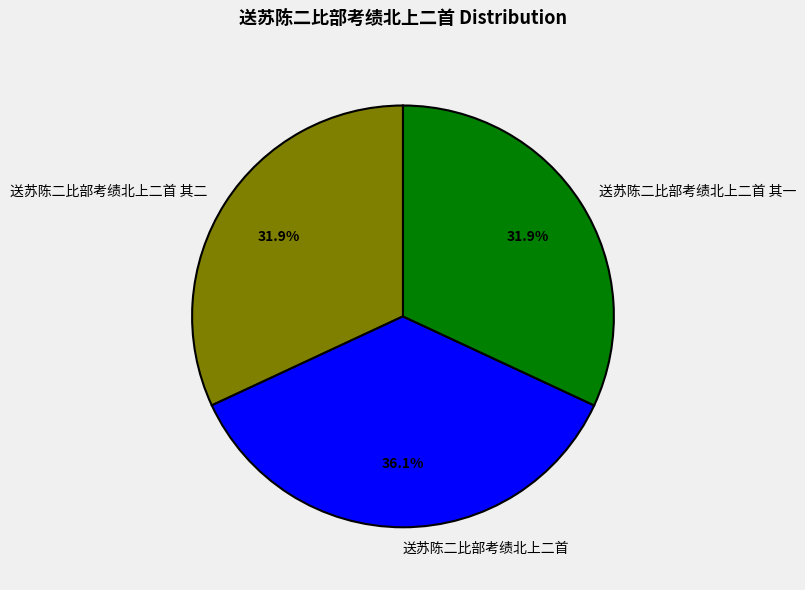

True or false: 送苏陈二比部考绩北上二首 accounts for 42% of the total.

False